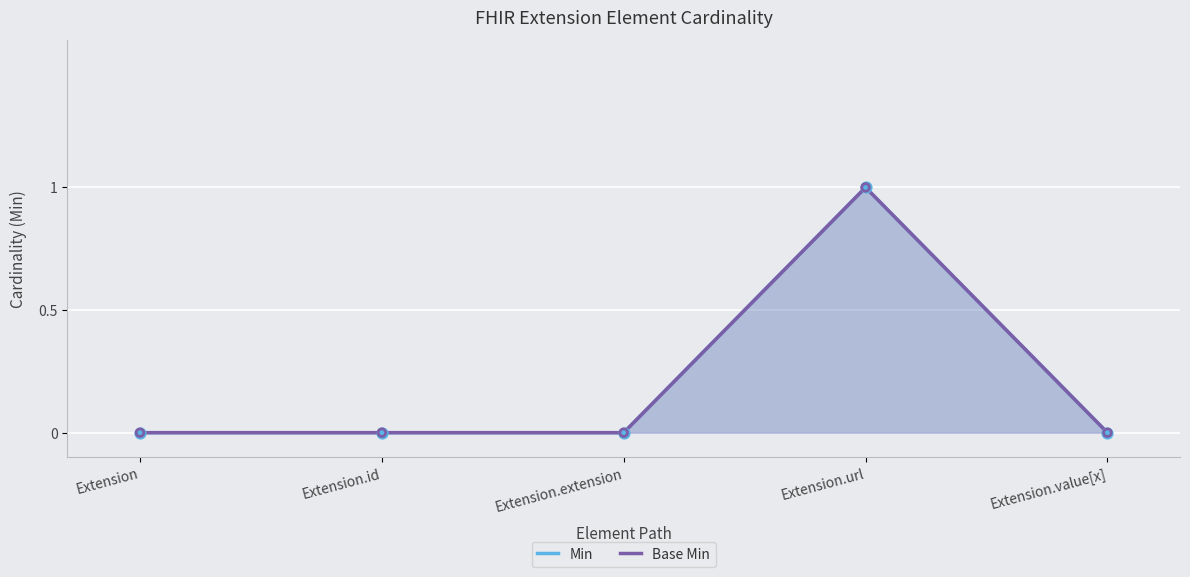

Which series reaches the minimum Y coordinate?

Min